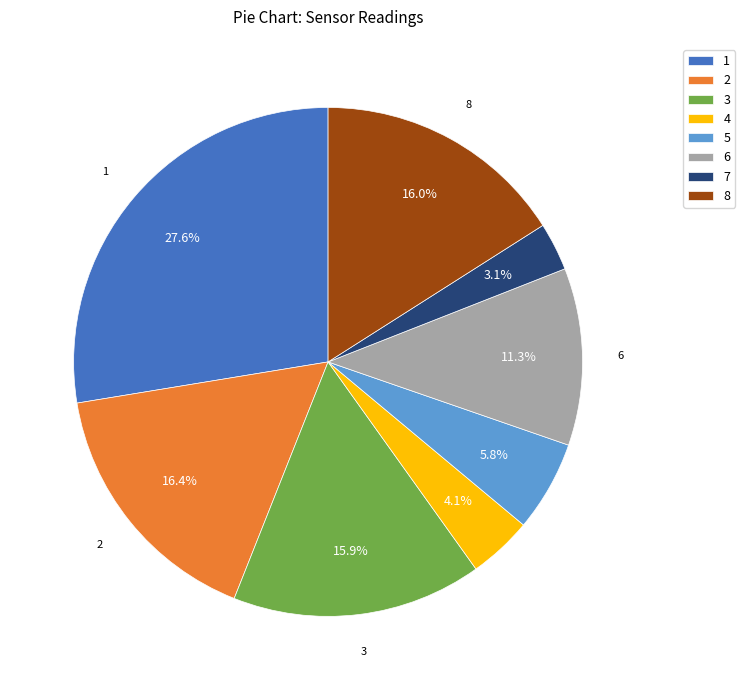

Is it true that 1 is 22% of the pie?

False